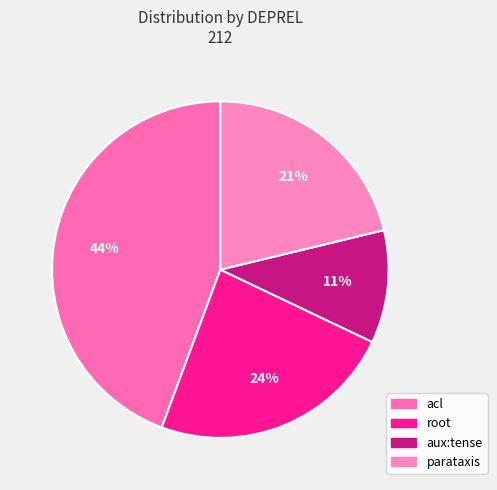

Count the number of slices in the pie.

4